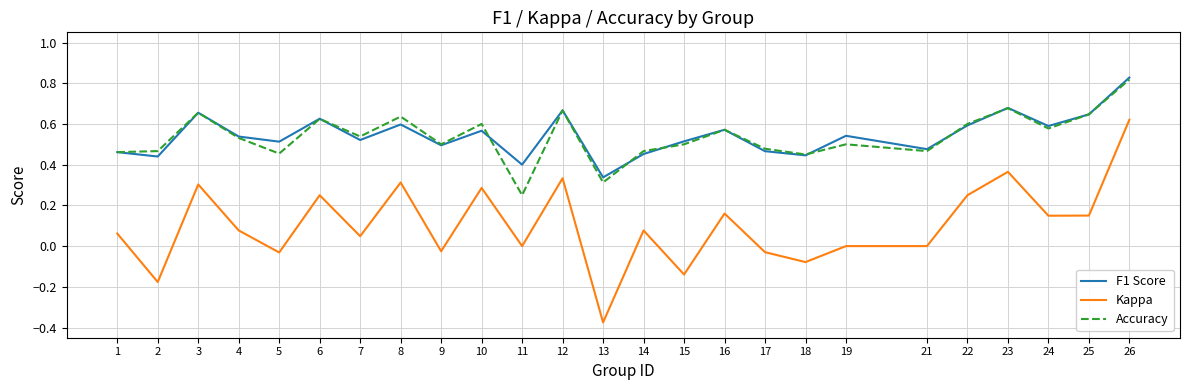

At which label does F1 Score reach its peak?

26